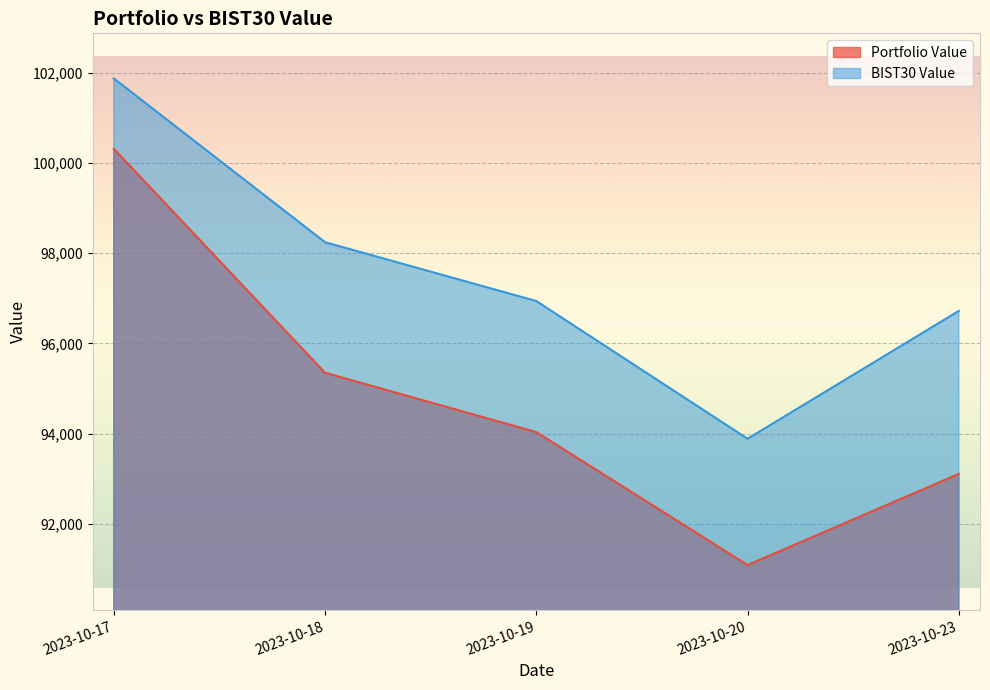

True or false: BIST30 Value and Portfolio Value cross at least once.

False